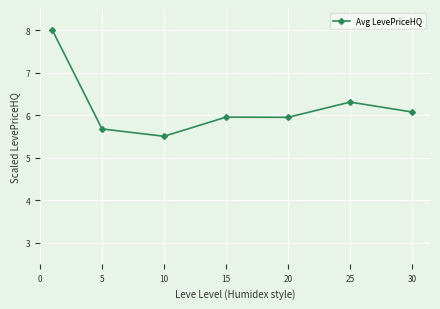

What is the difference between the maximum and minimum values?

2.5